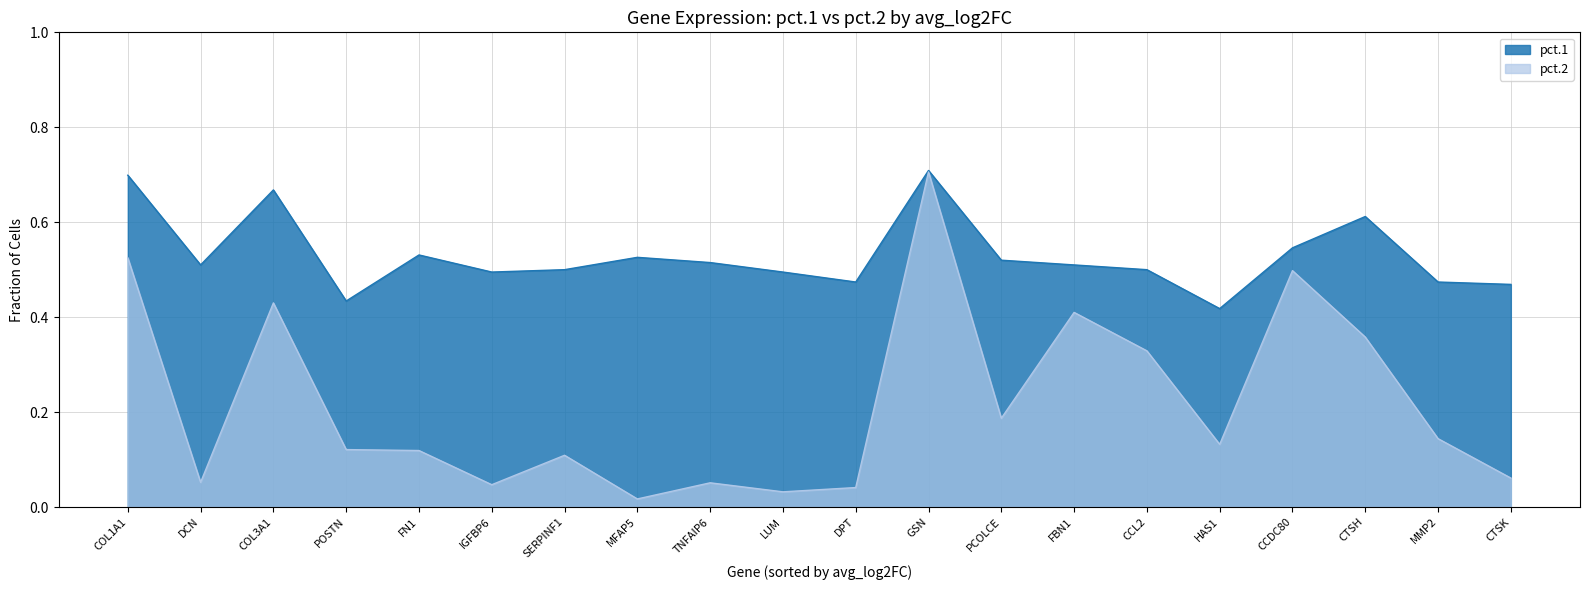

Reading left to right, what are all the values shown in this chart?

pct.1: COL1A1=0.7	DCN=0.5	COL3A1=0.7	POSTN=0.4	FN1=0.5	IGFBP6=0.5	SERPINF1=0.5	MFAP5=0.5	TNFAIP6=0.5	LUM=0.5	DPT=0.5	GSN=0.7	PCOLCE=0.5	FBN1=0.5	CCL2=0.5	HAS1=0.4	CCDC80=0.5	CTSH=0.6	MMP2=0.5	CTSK=0.5
pct.2: COL1A1=0.5	DCN=0.1	COL3A1=0.4	POSTN=0.1	FN1=0.1	IGFBP6=0.0	SERPINF1=0.1	MFAP5=0.0	TNFAIP6=0.1	LUM=0.0	DPT=0.0	GSN=0.7	PCOLCE=0.2	FBN1=0.4	CCL2=0.3	HAS1=0.1	CCDC80=0.5	CTSH=0.4	MMP2=0.1	CTSK=0.1